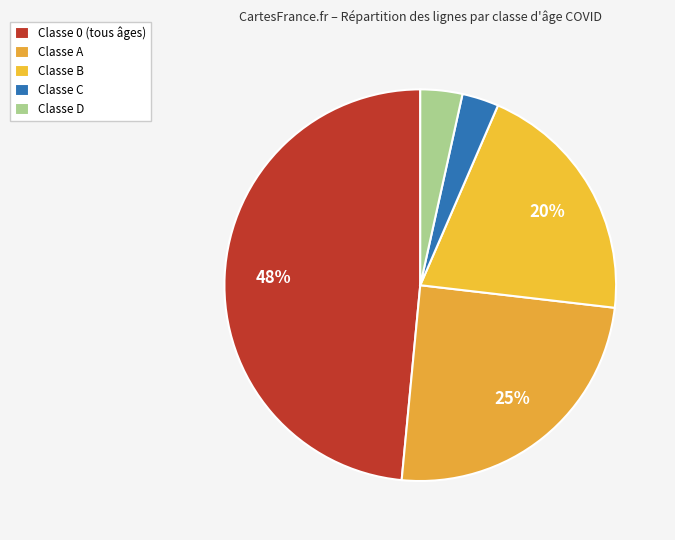

To the nearest percent, what is the average slice percentage?

20%